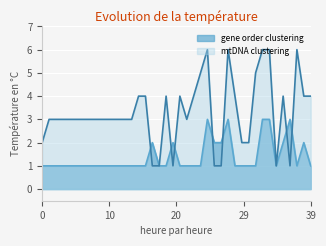

What is the sum of all mtDNA clustering values?

131